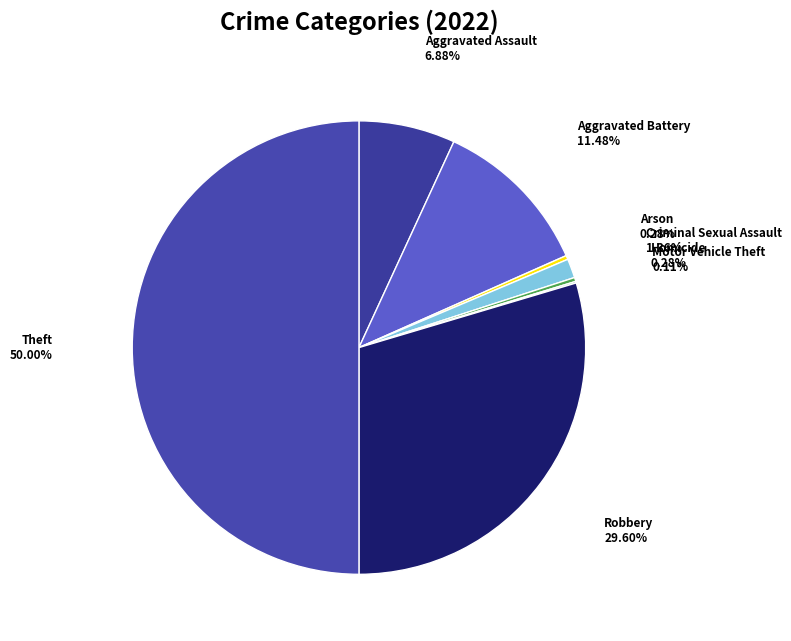

What is the largest slice in the pie chart?

Theft